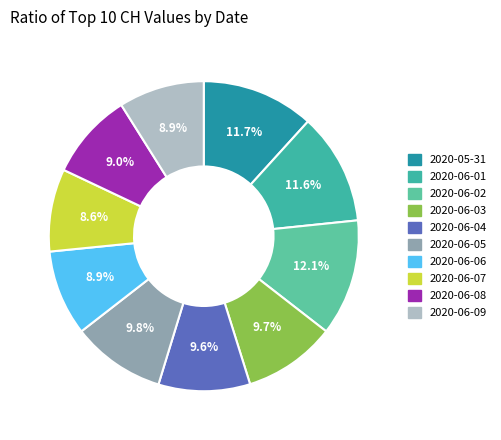

What portion of the pie excludes 2020-06-07?

91.4%